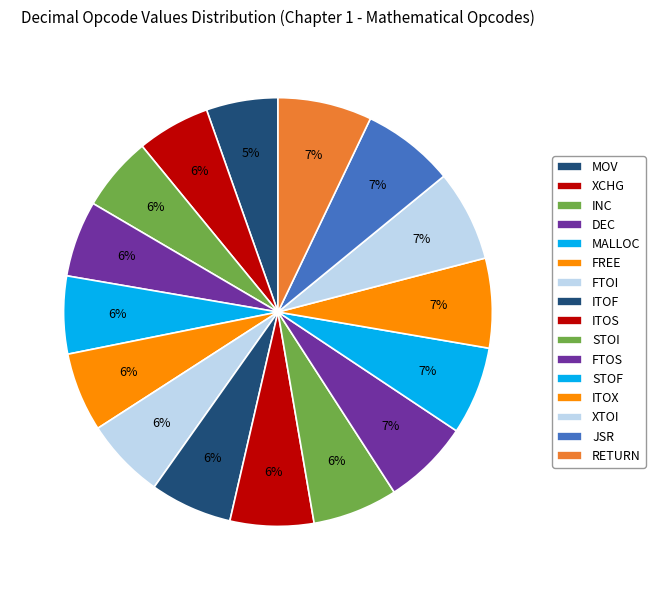

How many segments does this pie chart have?

16